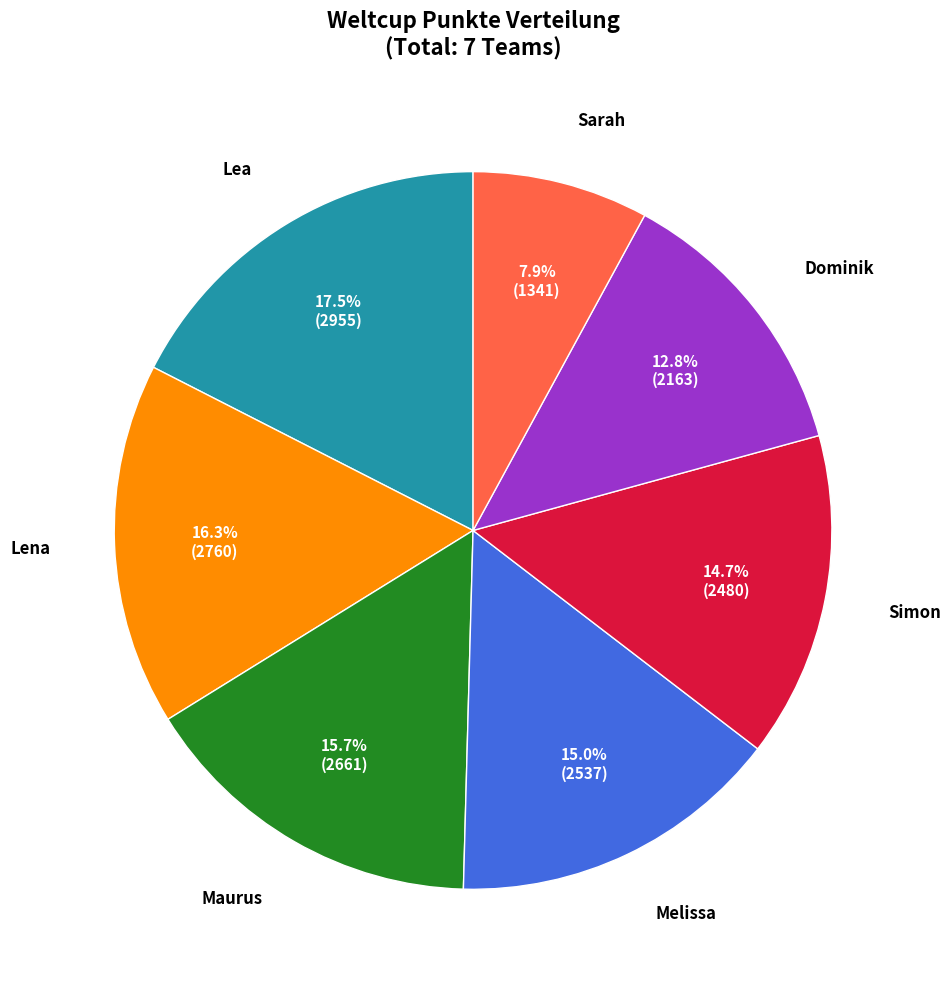

To the nearest percent, what percentage of the pie is Maurus?

16%